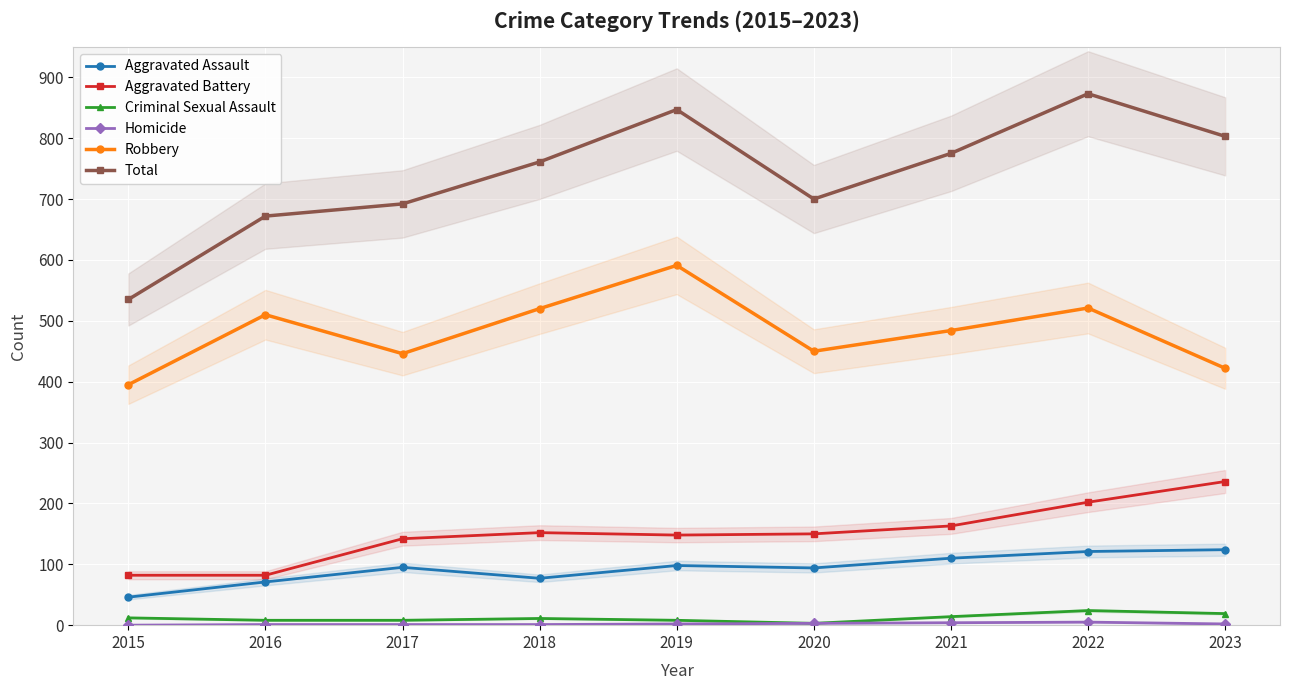

At which category does Homicide reach its first local peak?

2022